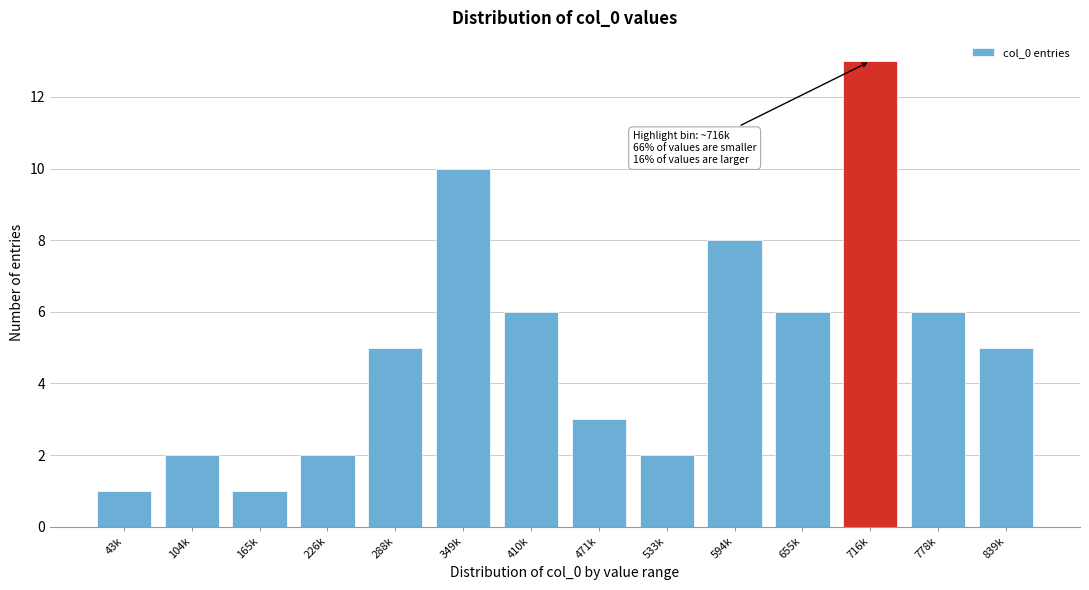

Reading left to right, transcribe all the data shown in this chart.

1	2	1	2	5	10	6	3	2	8	6	13	6	5